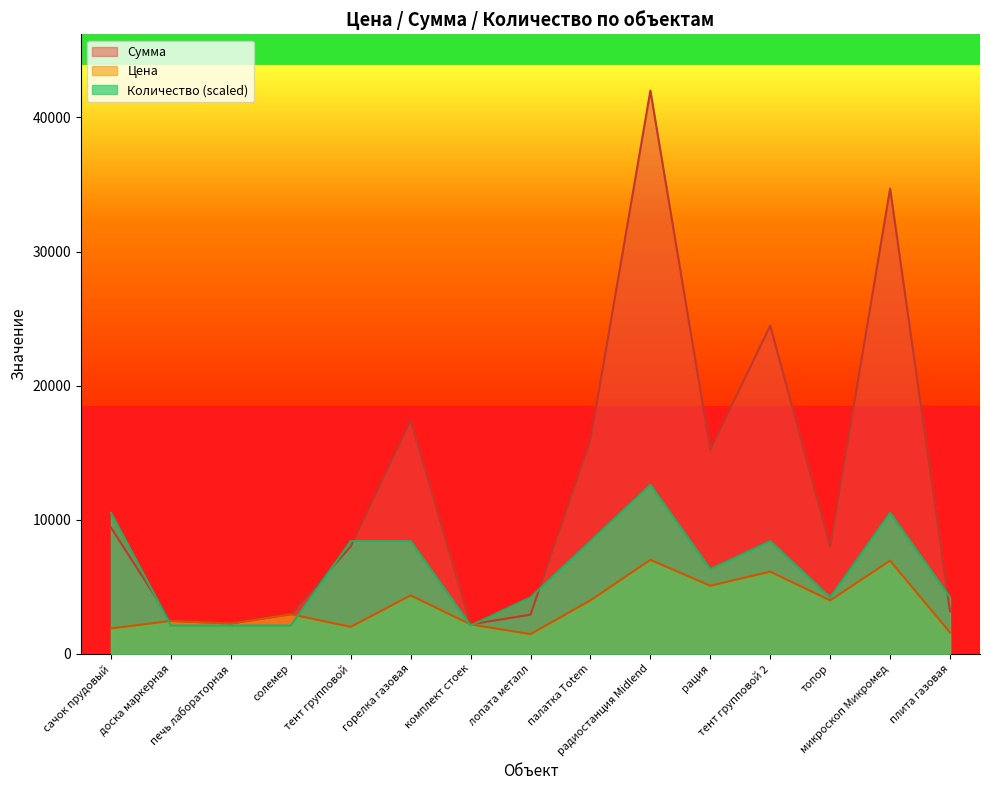

How many lines are shown in the chart?

3